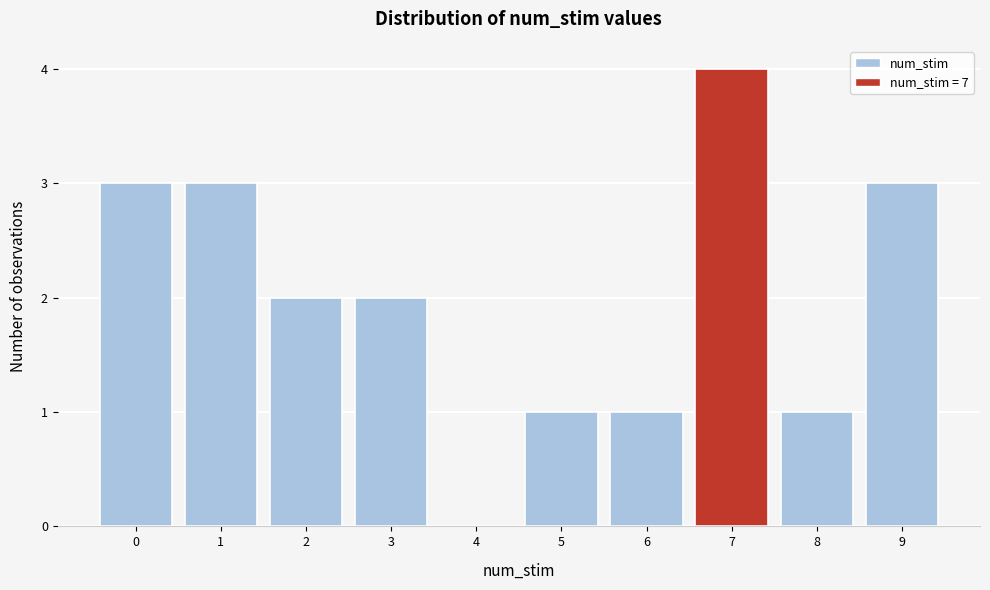

What is the height of the bar covering 6.5 to 7.5 on the x-axis? The values are not printed on the chart, so give them approximately, as read against the axis.

4